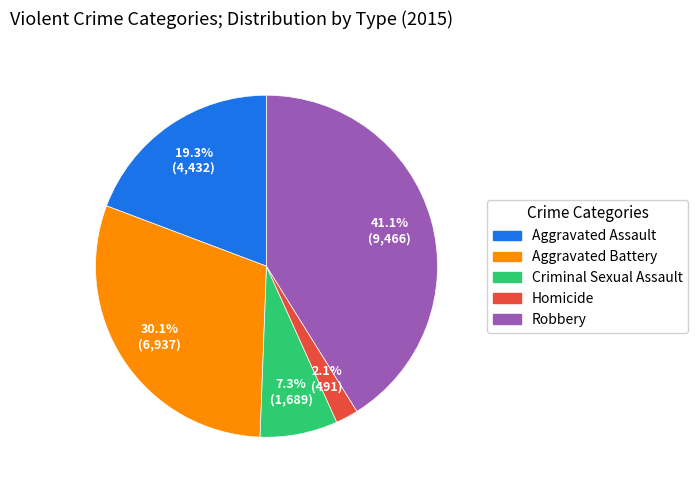

Combined, what portion of the pie is Aggravated Assault and Criminal Sexual Assault?

26.6%